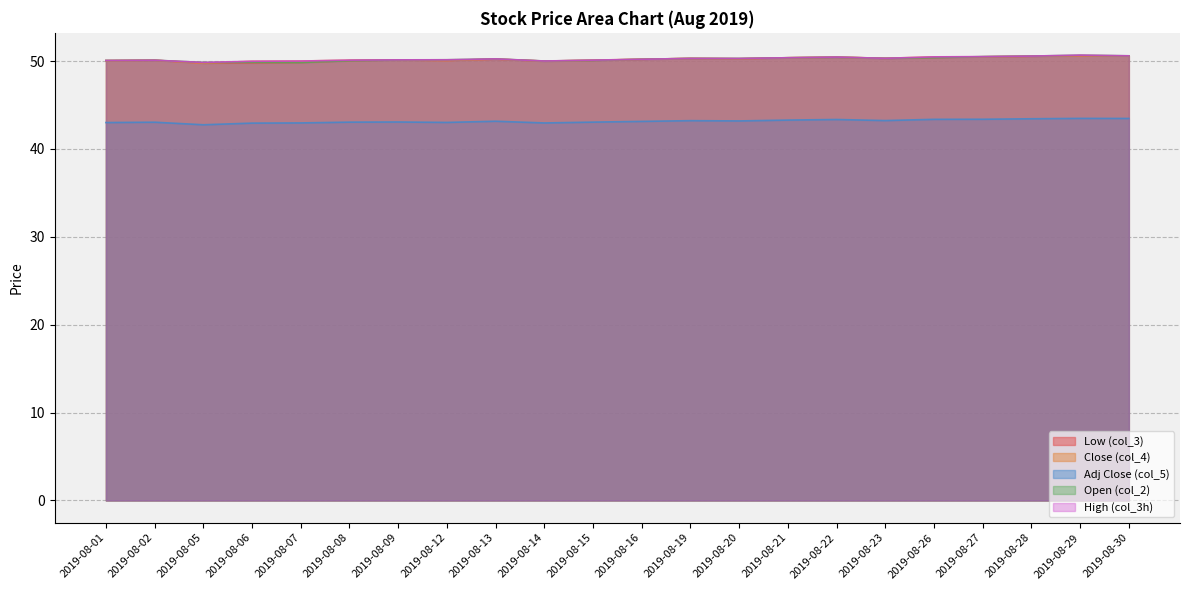

The value of Adj Close (col_5) at 2019-08-07 is 43.0. True or false?

True